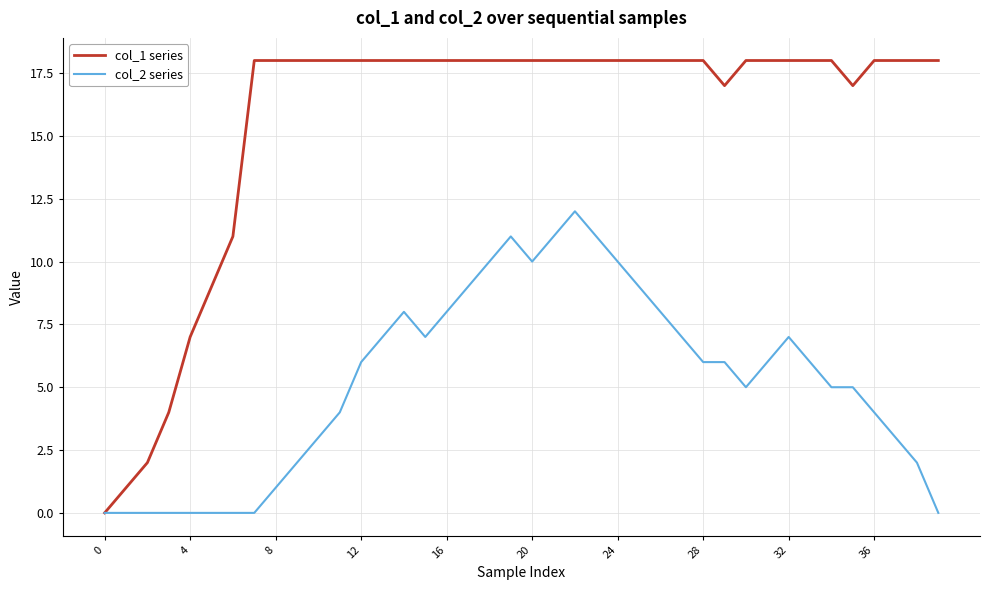

What is the maximum value shown in the chart?

18